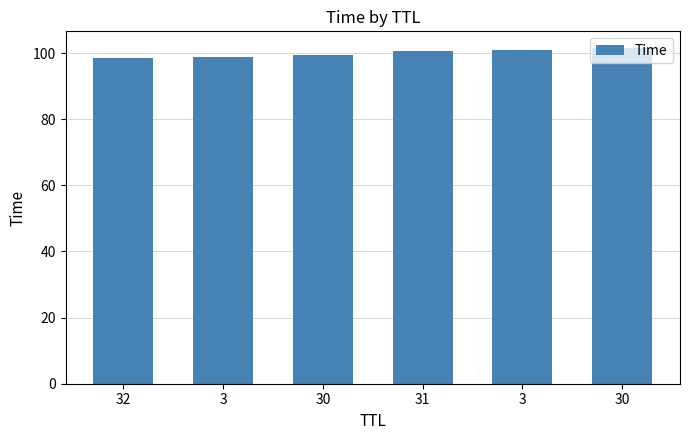

How many series are shown in this chart?

1